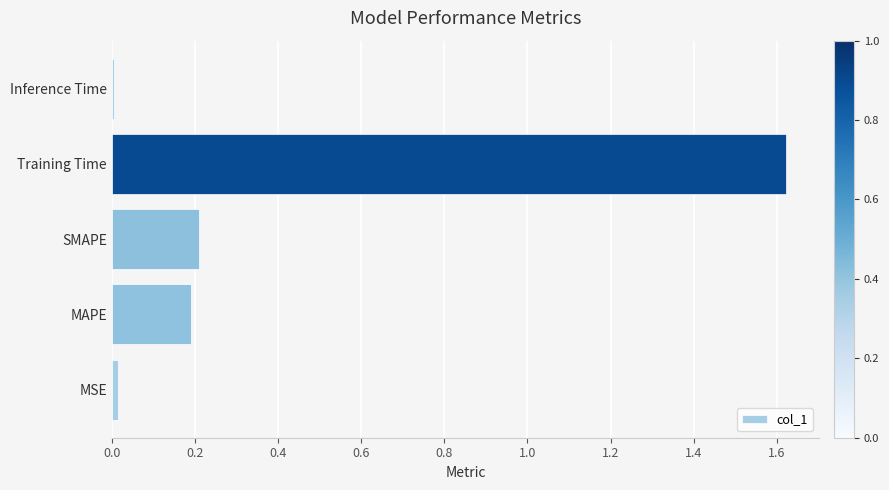

What is the sum of all values?

2.0